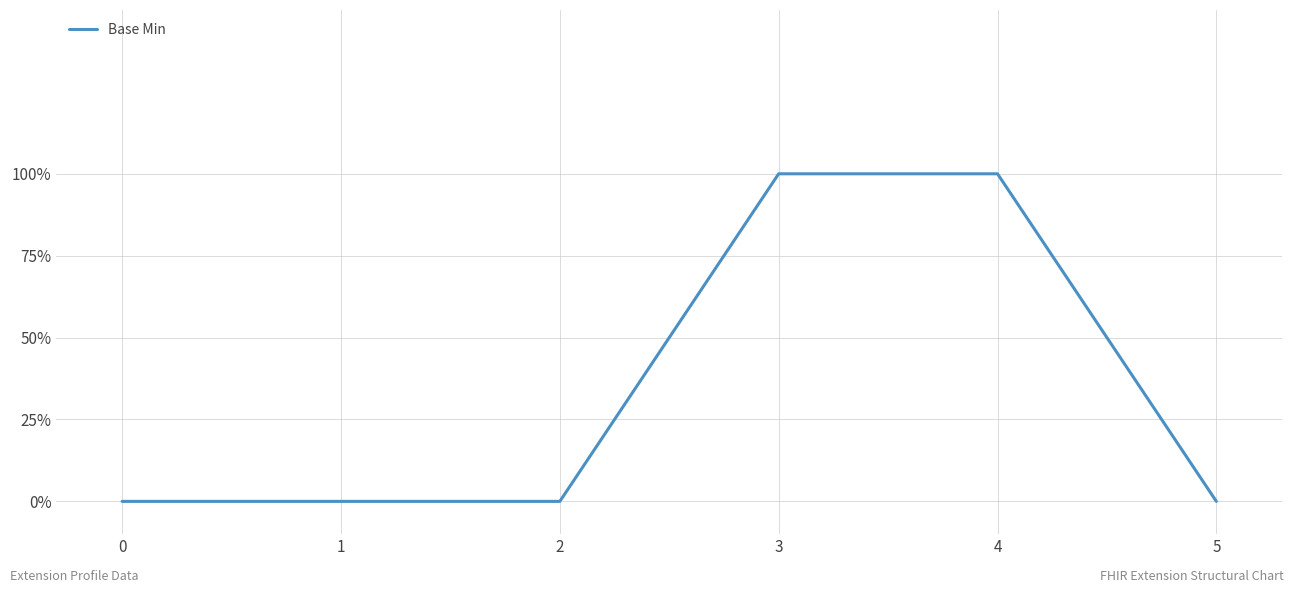

Is this an area chart (filled region under the line)?

No